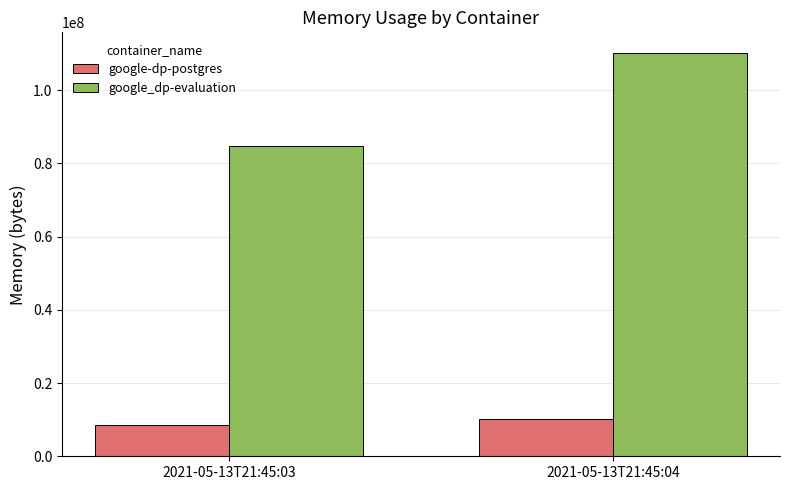

What is the sum of all google-dp-postgres values?

18534400